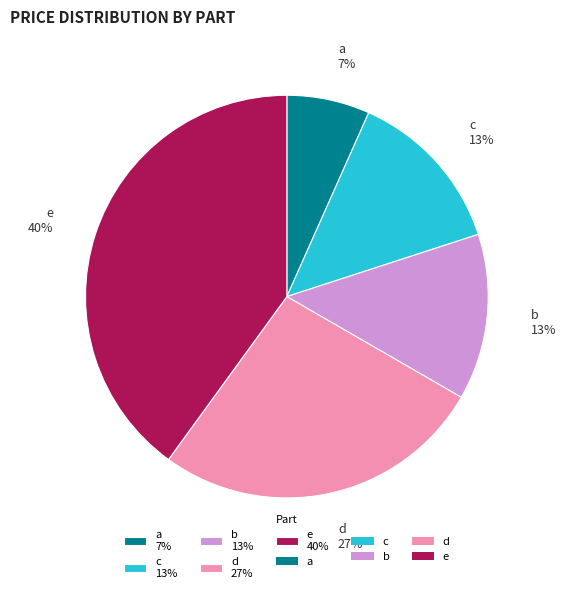

The b slice represents 13% of the pie. True or false?

True